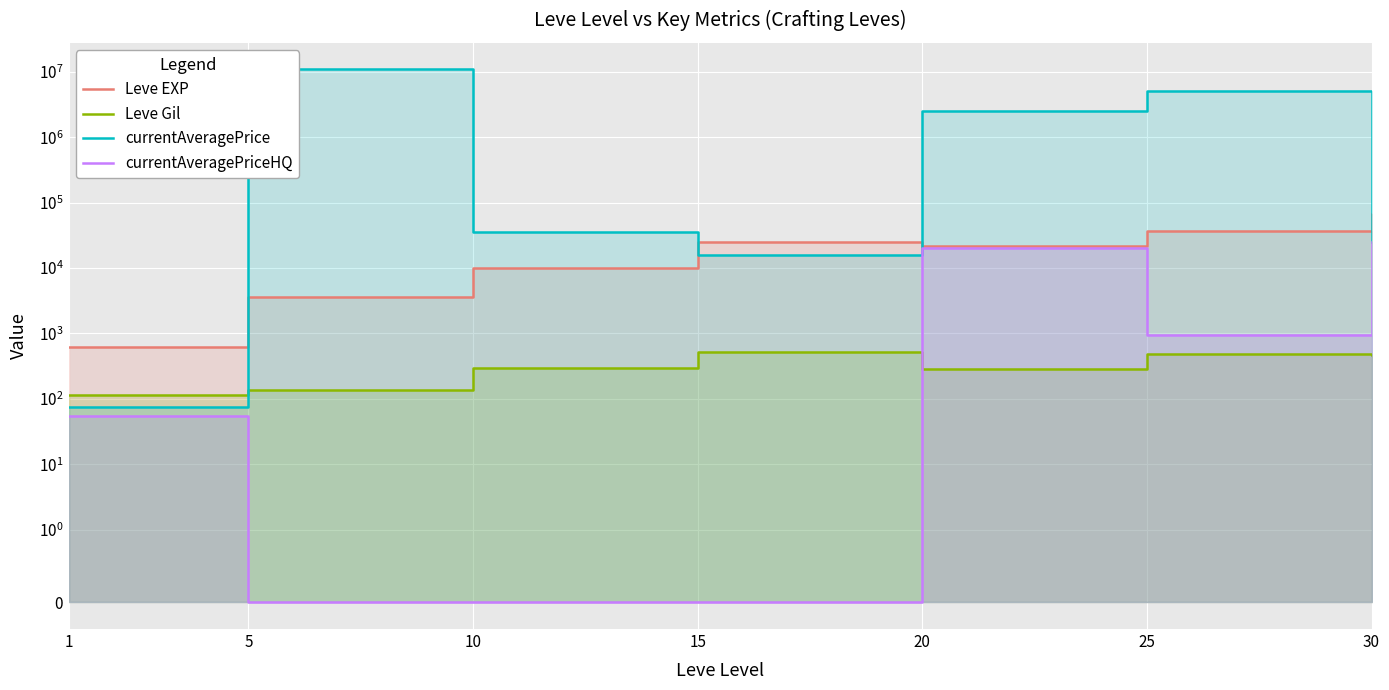

Reading left to right, extract all data points from this chart.

Leve EXP: 630.0	3600.0	9990.0	24790.0	21600.0	36390.0	67730.0
Leve Gil: 113.0	139.0	293.0	529.0	290.0	485.0	463.0
currentAveragePrice: 76.2	10842983.0	35000.0	16000.0	2513000.0	5000000.0	25130.5
currentAveragePriceHQ: 54.5	0.0	0.0	0.0	20000.0	947.5	25130.5